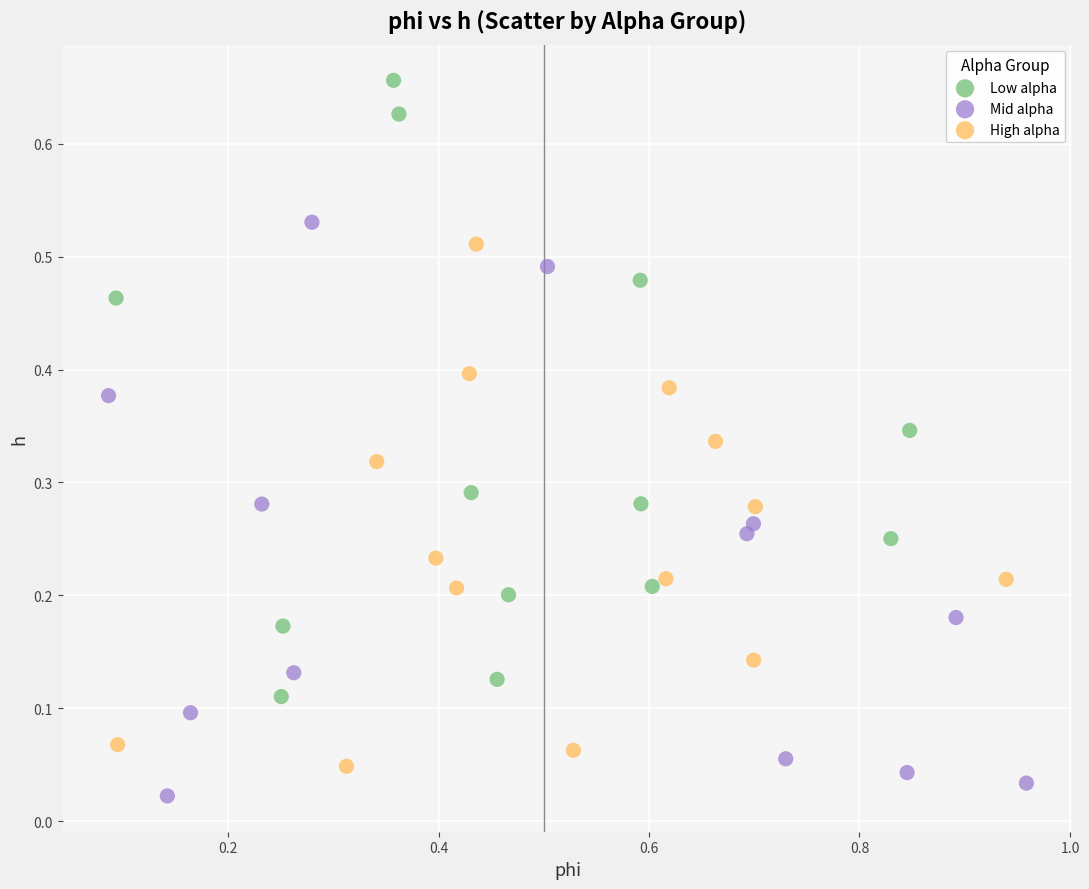

Which series contains the highest Y value?

Low alpha